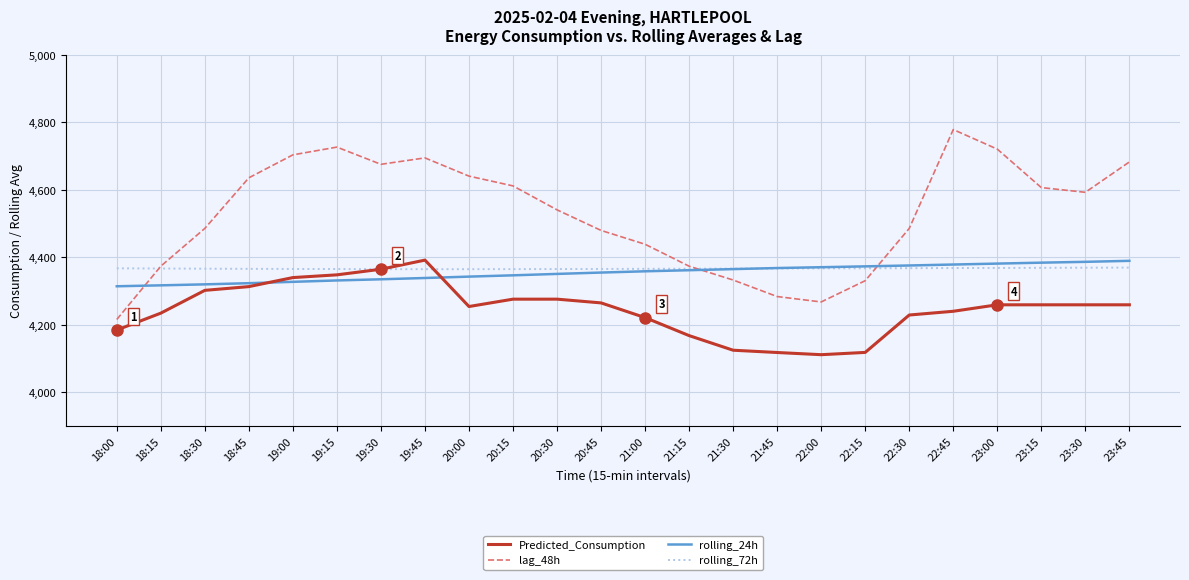

What is the difference between the highest and lowest values at 18:30?

183.6